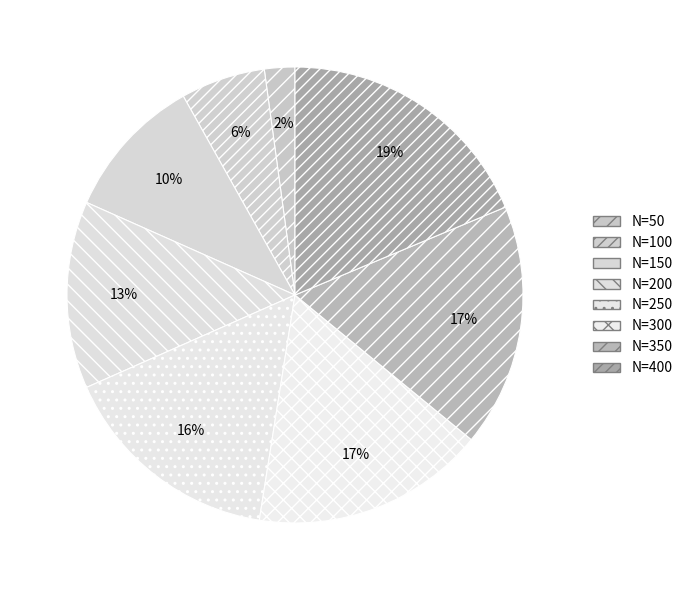

How much of the chart is everything except N=150?

89.8%